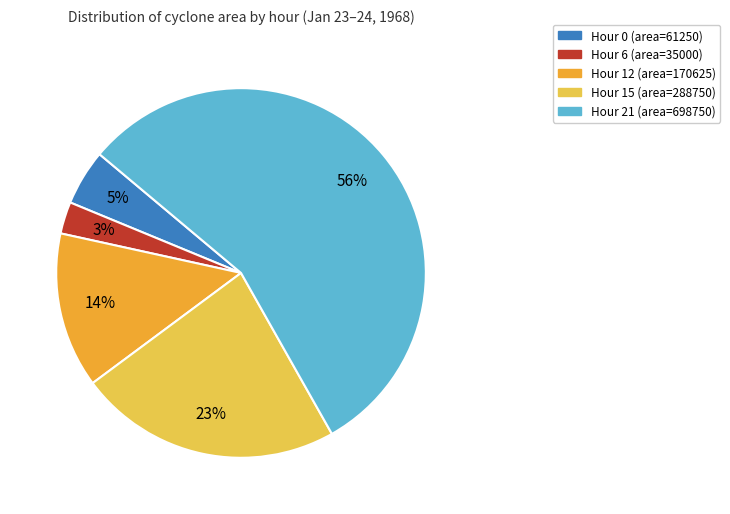

Which has a higher value, Hour 0 (area=61250) or Hour 15 (area=288750)?

Hour 15 (area=288750)